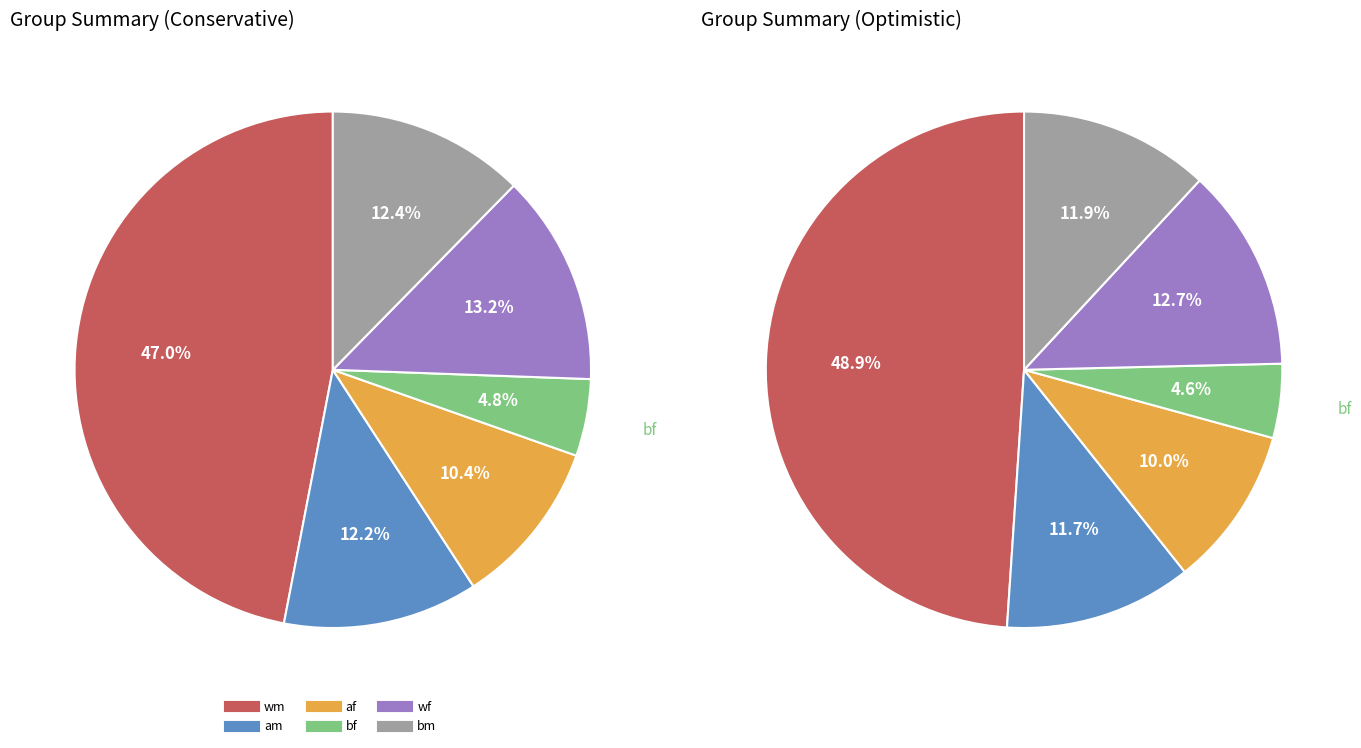

How many slices are in this pie chart?

6